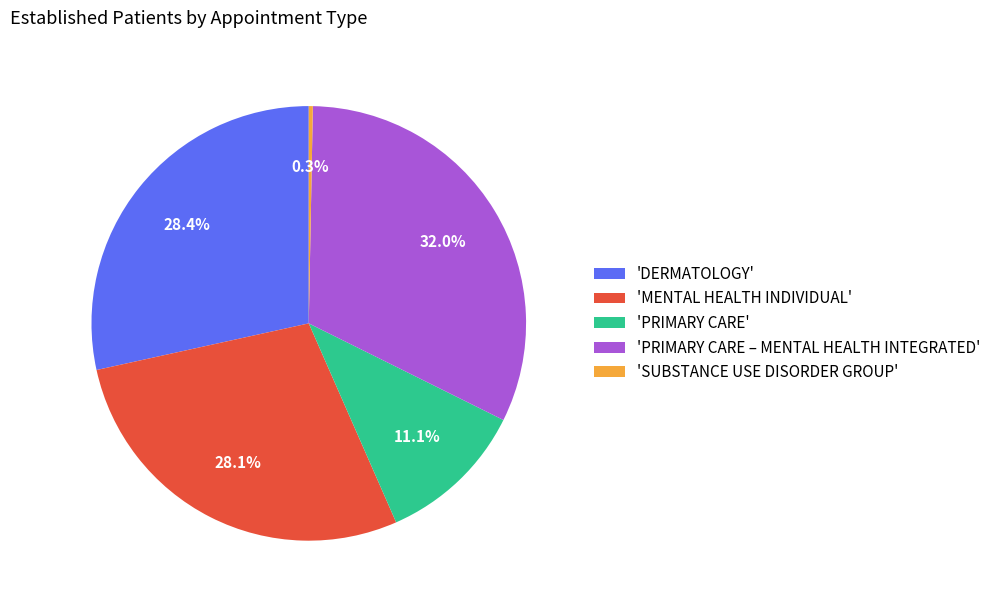

Which category has the biggest portion of the pie?

'PRIMARY CARE – MENTAL HEALTH INTEGRATED'